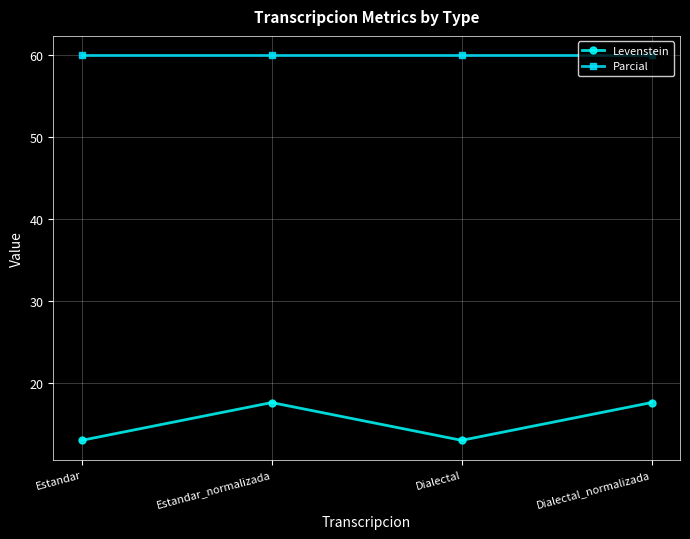

Reading left to right, what are all the values shown in this chart?

Levenstein: 13.0	17.6	13.0	17.6
Parcial: 60.0	60.0	60.0	60.0